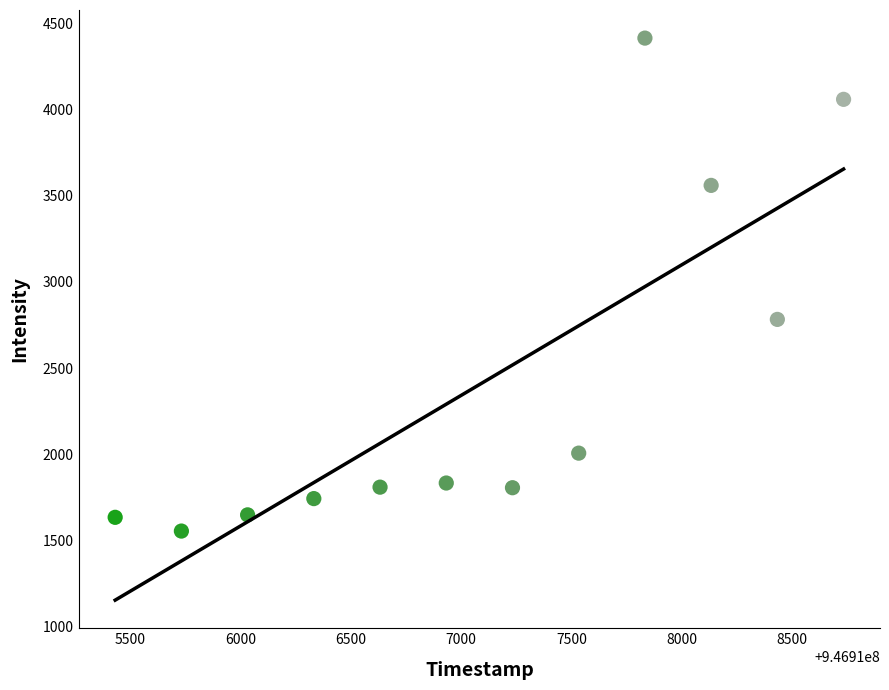

What is the range of Y values (max minus min)?

2858.6